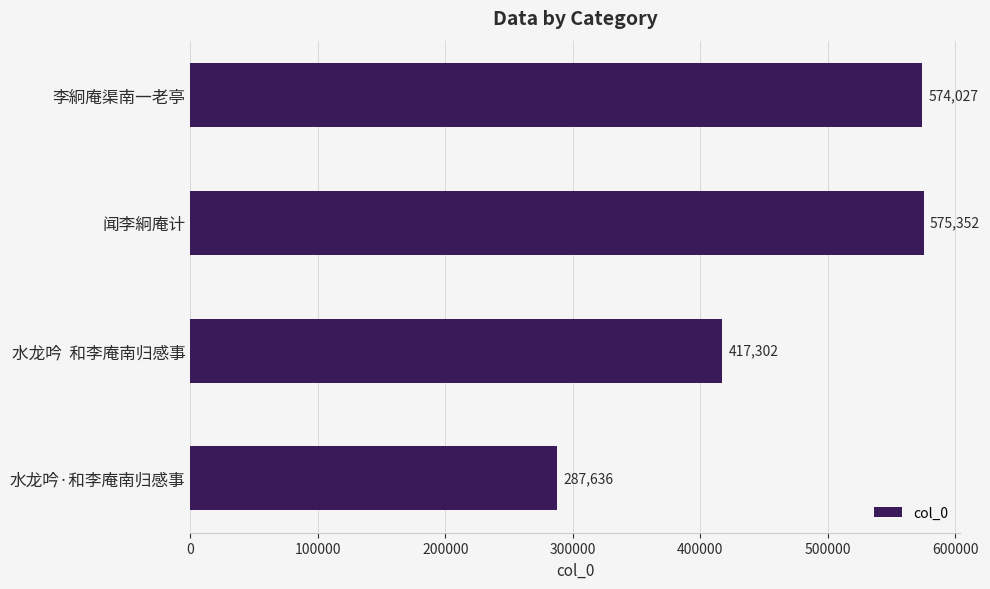

Read the value at 李絅庵渠南一老亭, to the nearest 10.

574030